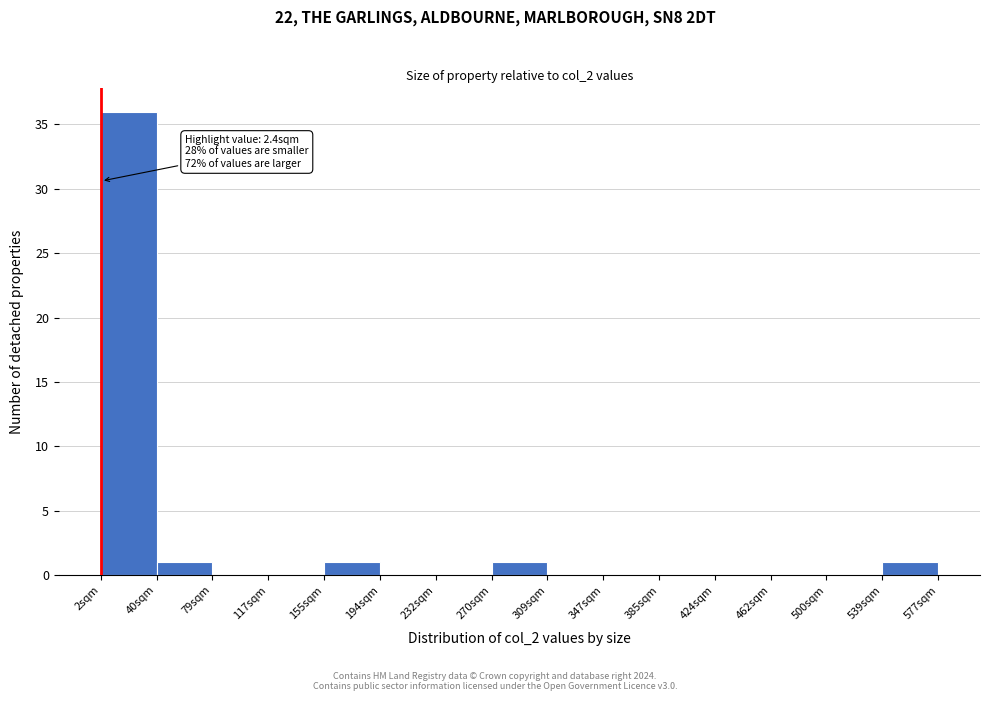

Over which range of the x-axis is the bar tallest?

0 to 40